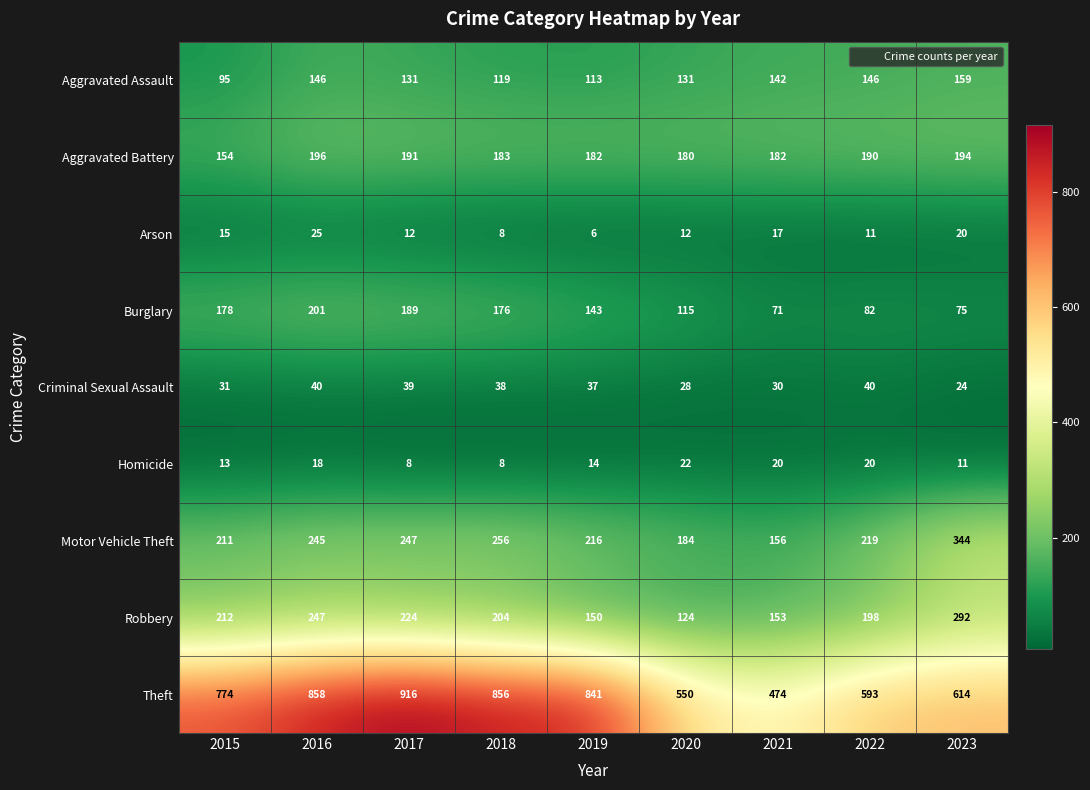

What is the smallest value displayed?

6